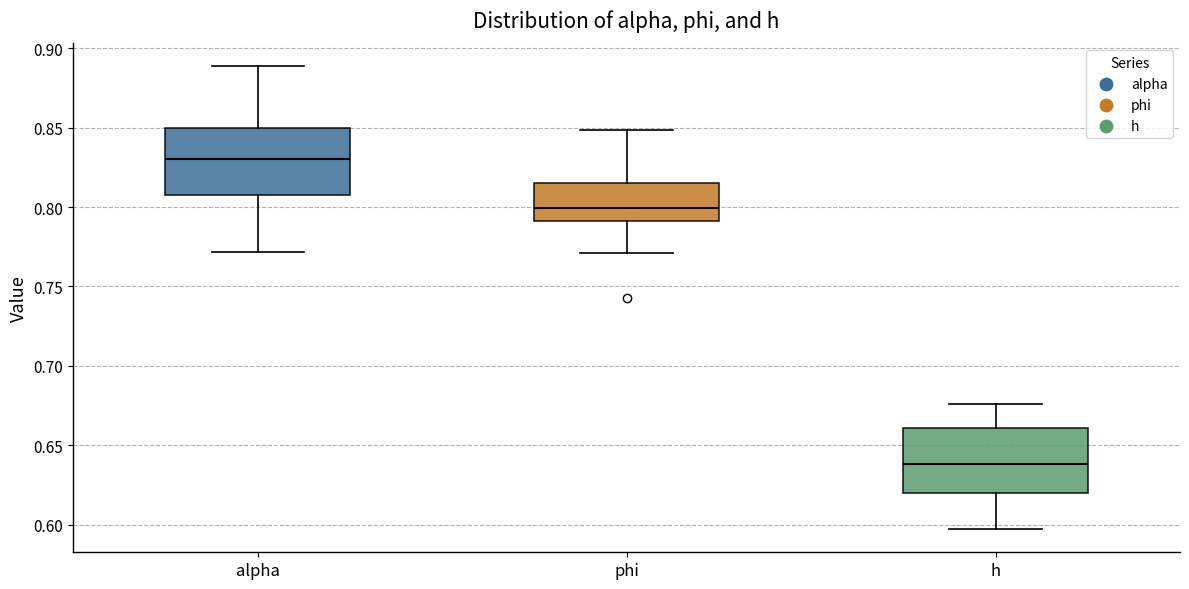

Where is the lower edge of the box for phi on the y-axis? The values are not printed on the chart, so give them approximately, as read against the axis.

0.790